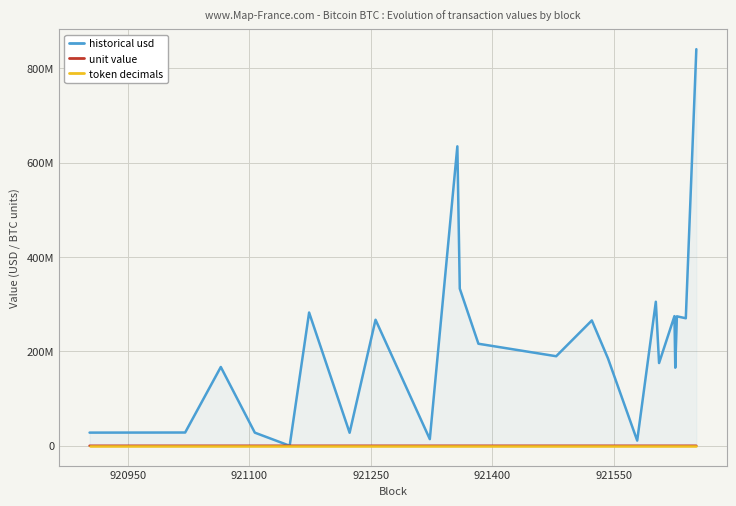

Does the chart display data point markers on the line(s)?

No